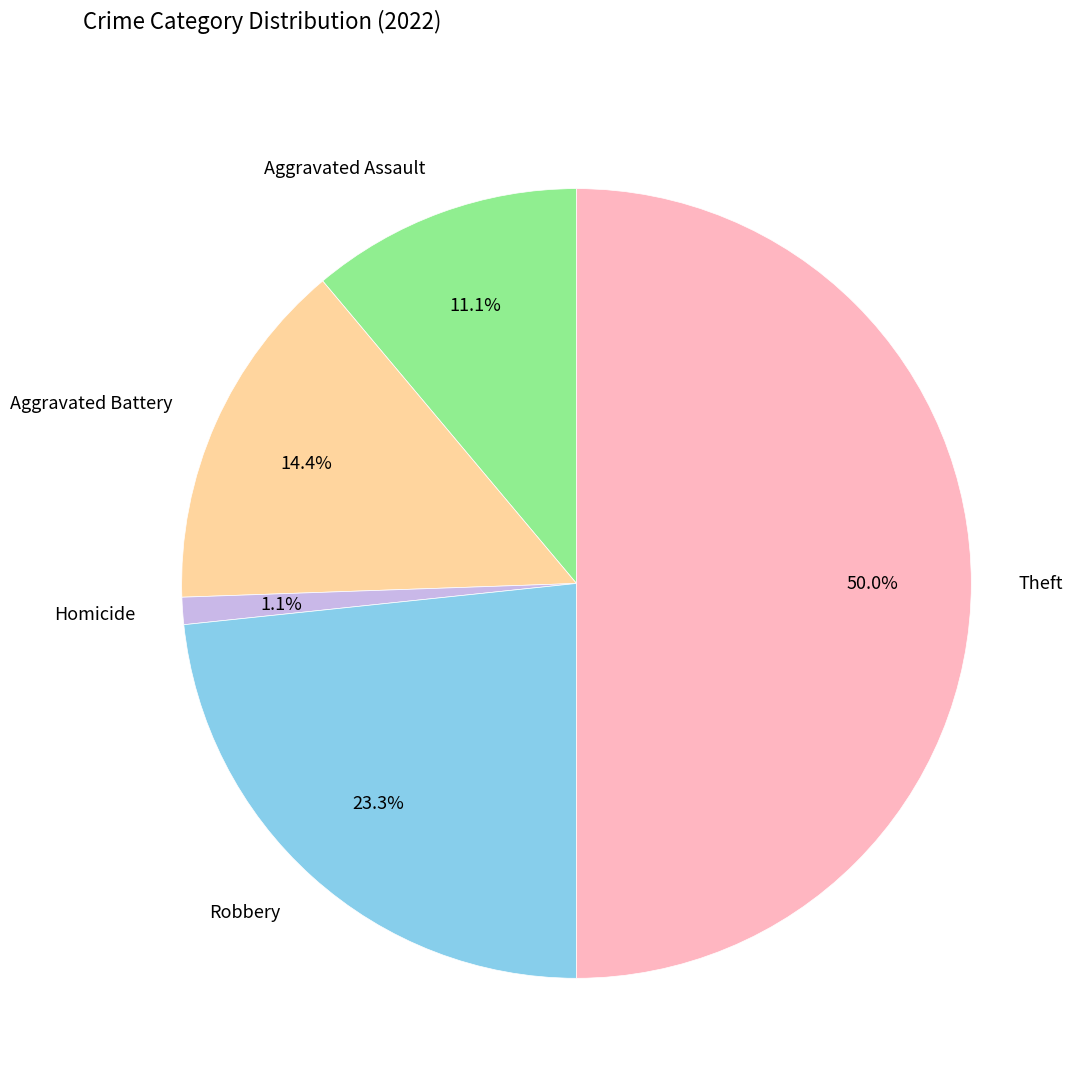

Rank the categories by value from lowest to highest.

Homicide, Aggravated Assault, Aggravated Battery, Robbery, Theft